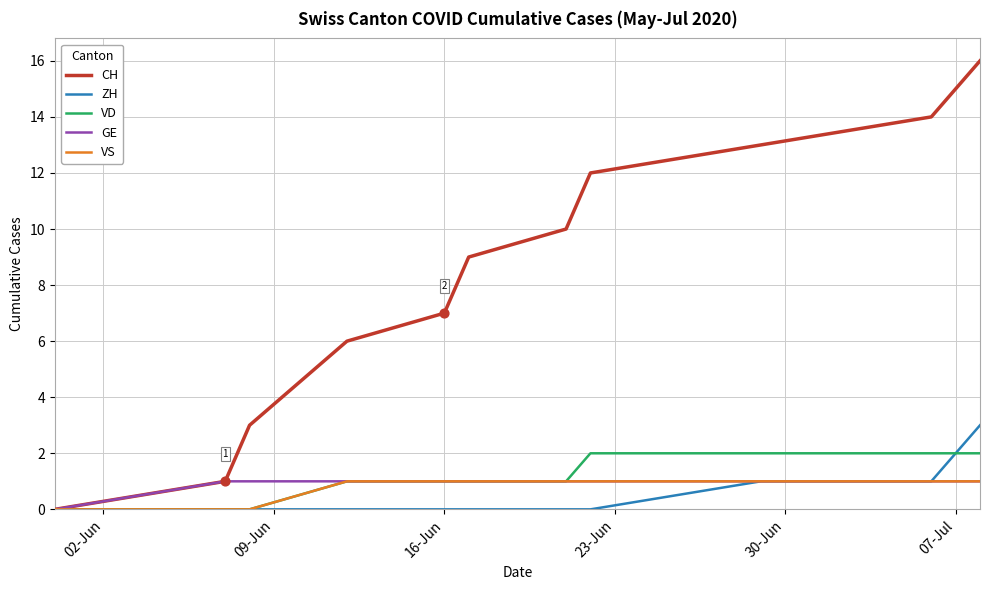

Which series has the largest total across all categories?

CH